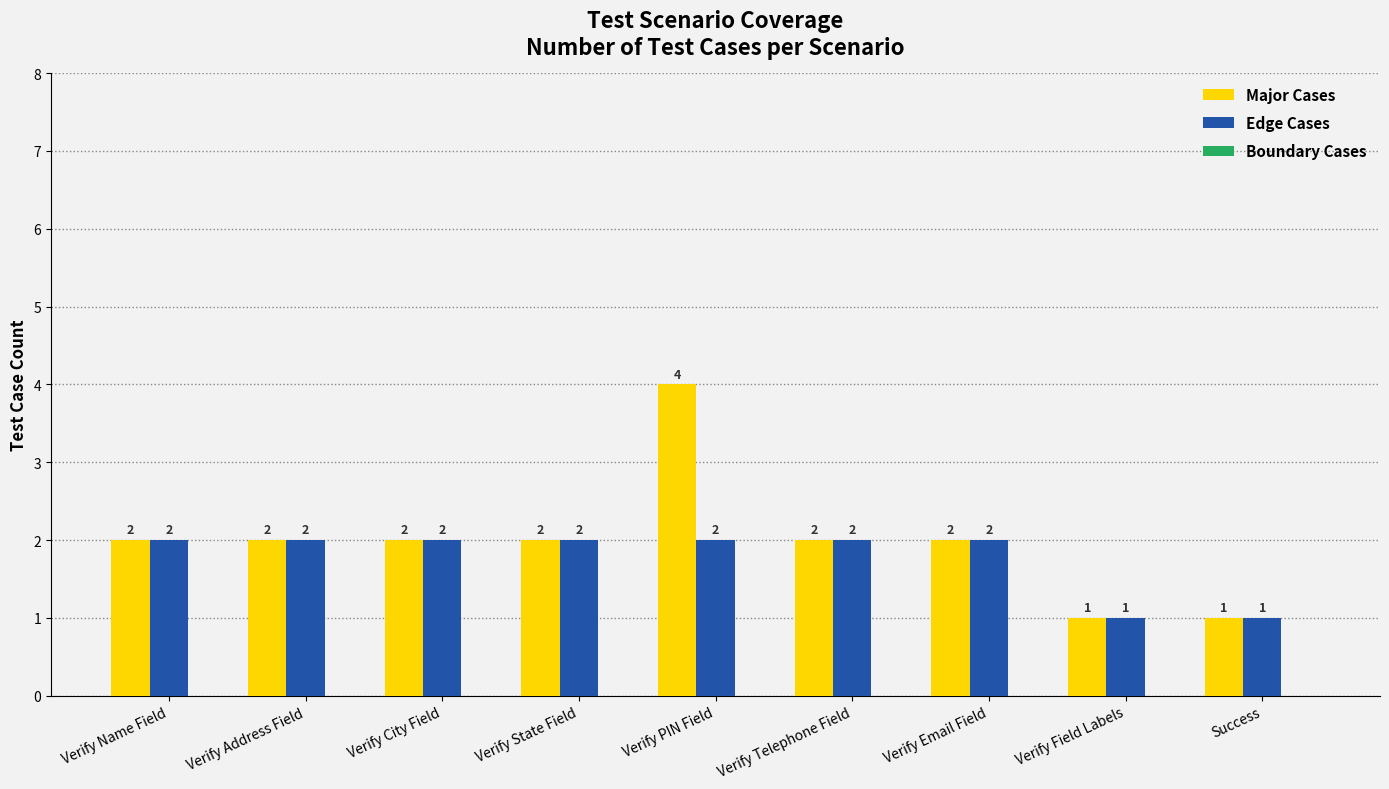

How many Major Cases values are between 2 and 3?

6